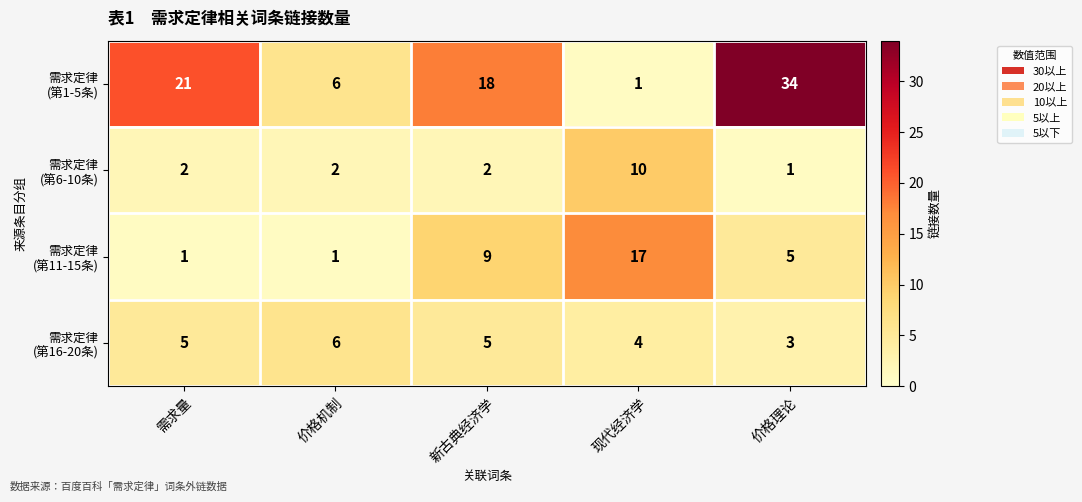

At which category is the sum across all series the highest?

价格理论